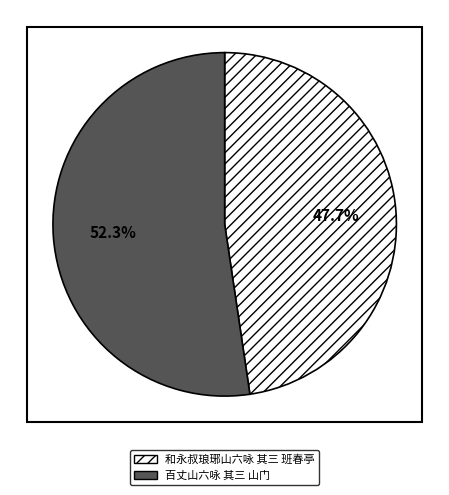

Is it true that 和永叔琅琊山六咏 其三 班春亭 is 38% of the pie?

False